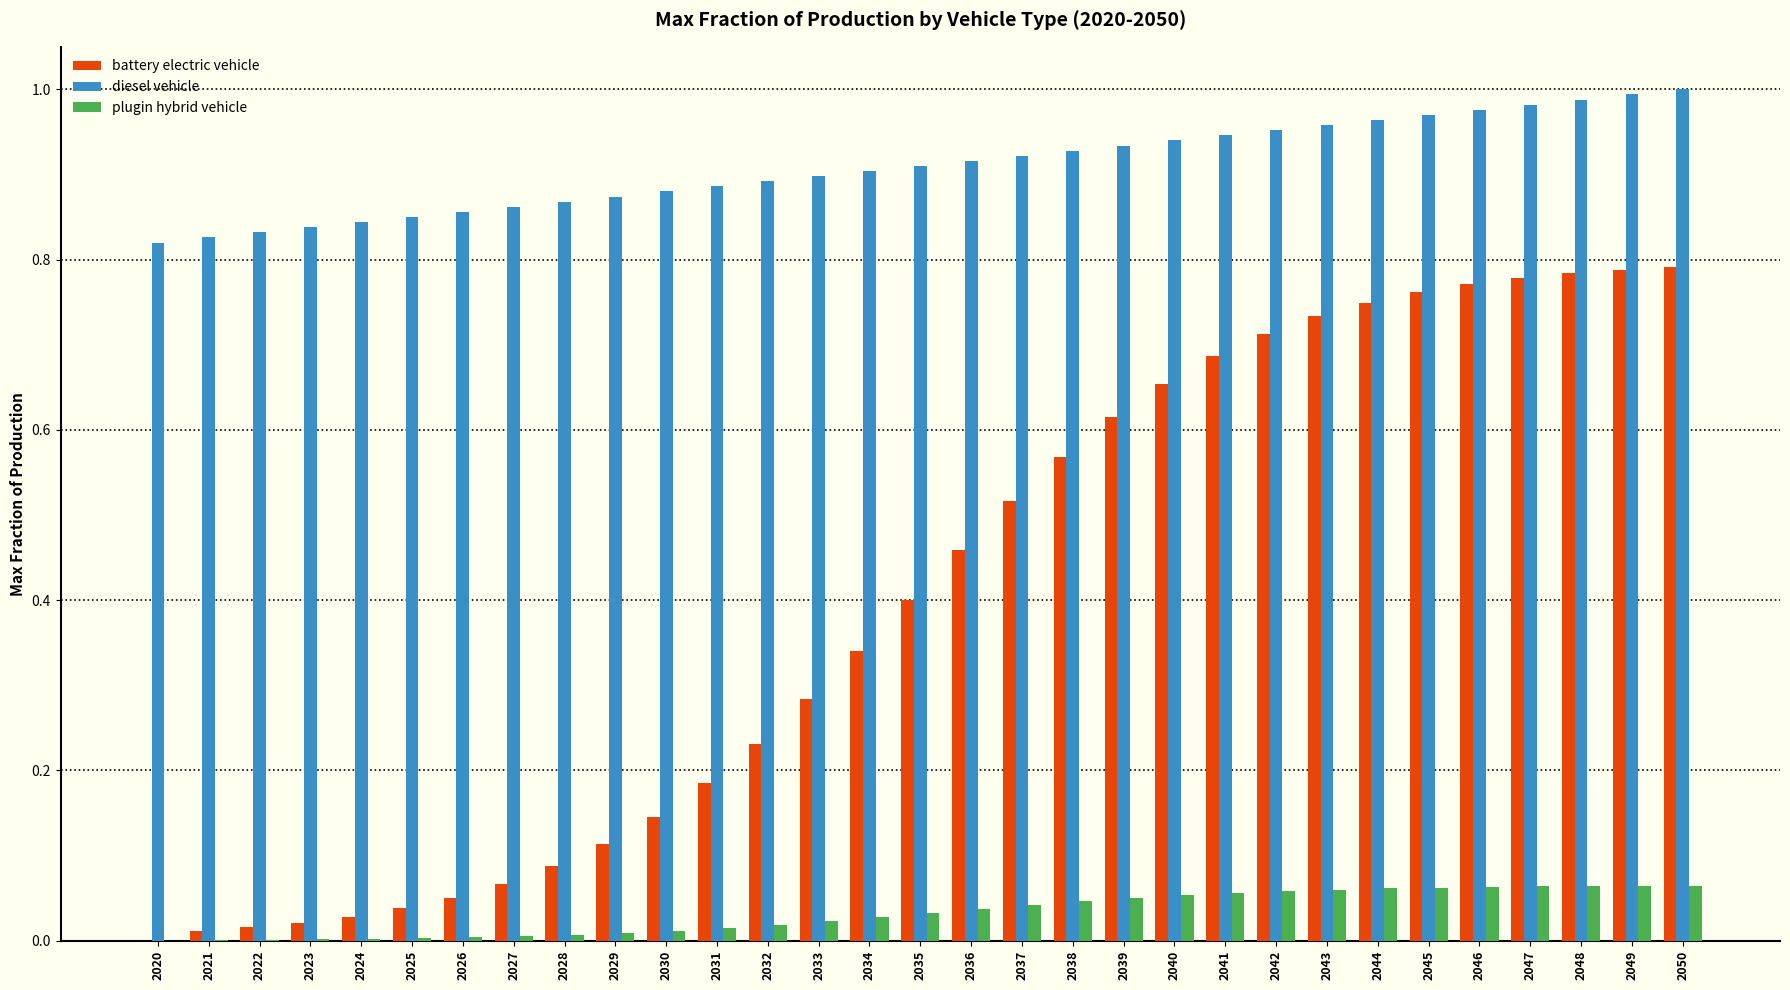

Is it true that diesel vehicle equals 0.9 at 2029?

True